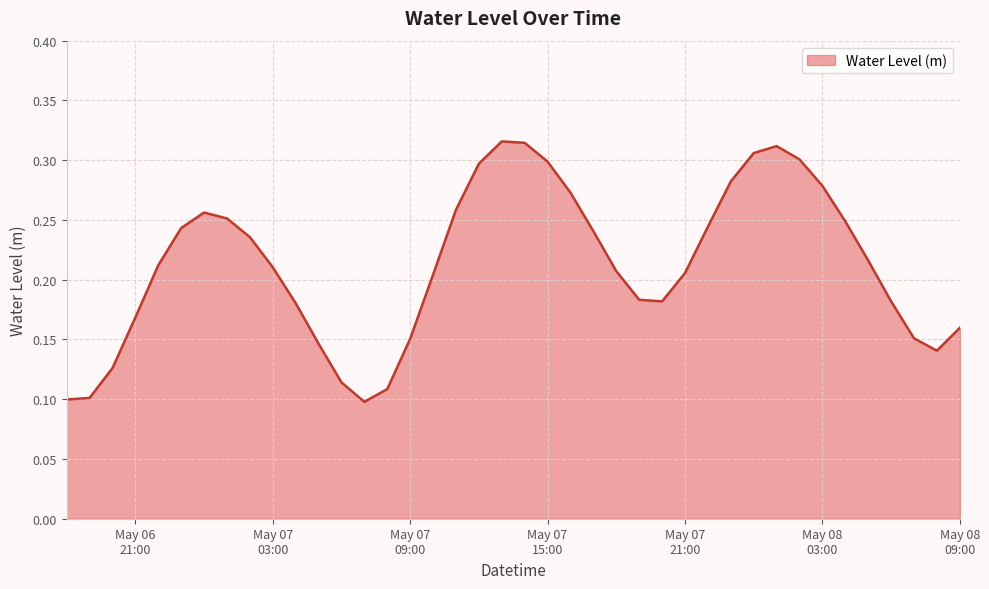

Reading left to right, extract all data points from this chart.

0.1	0.1	0.1	0.2	0.2	0.2	0.3	0.3	0.2	0.2	0.2	0.1	0.1	0.1	0.1	0.2	0.2	0.3	0.3	0.3	0.3	0.3	0.3	0.2	0.2	0.2	0.2	0.2	0.2	0.3	0.3	0.3	0.3	0.3	0.2	0.2	0.2	0.2	0.1	0.2